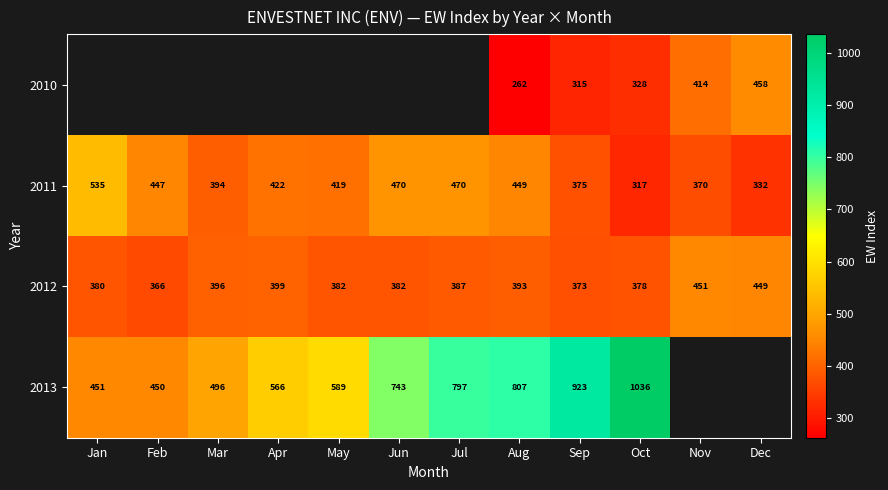

Where is 2012 nearest to the value 408?

Apr